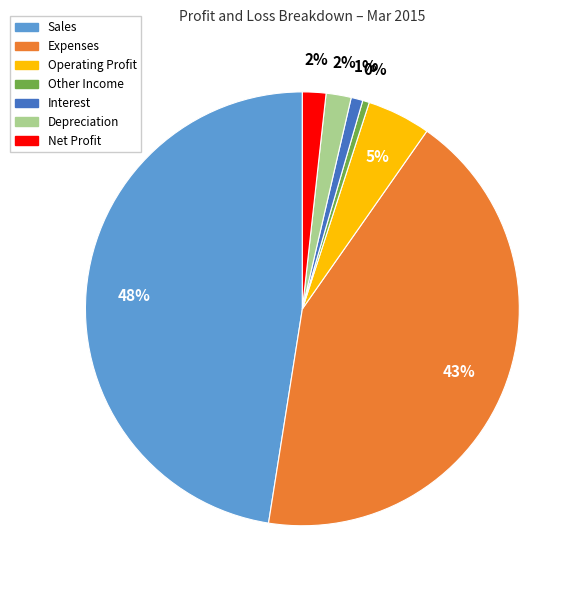

To the nearest percent, what is the average slice percentage?

14%